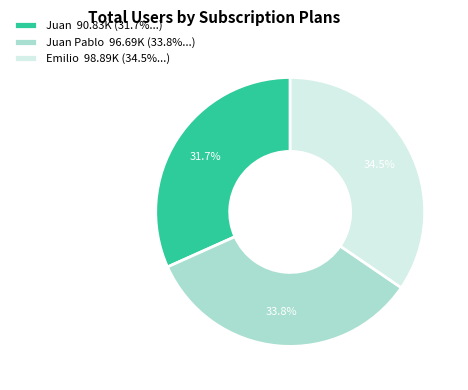

What is the smallest slice in the pie chart?

Juan 90.83K (31.7%...)